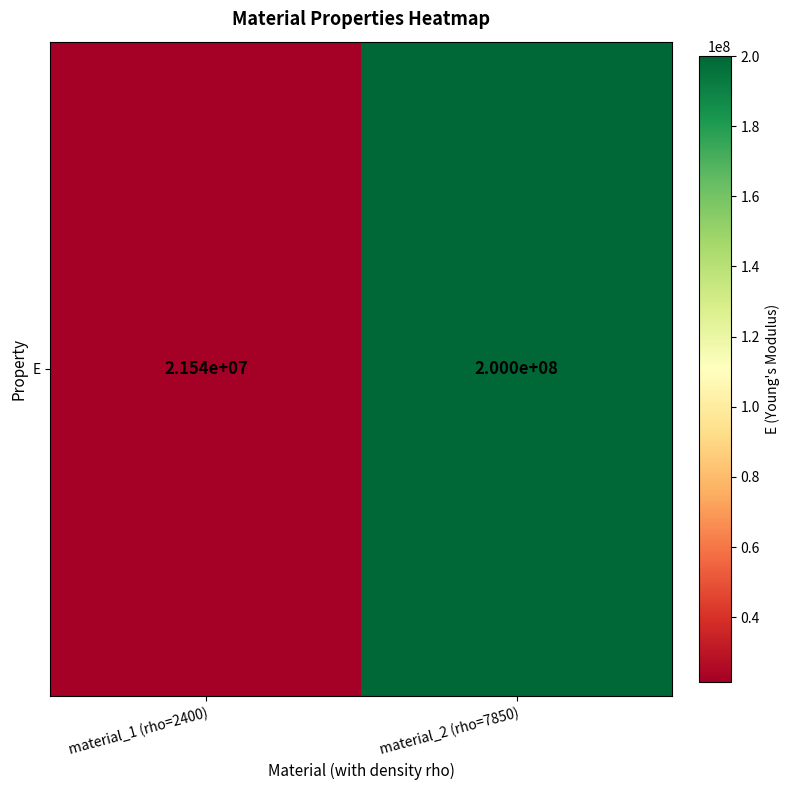

The value at material_1 (rho=2400) is 21538105.8. True or false?

True